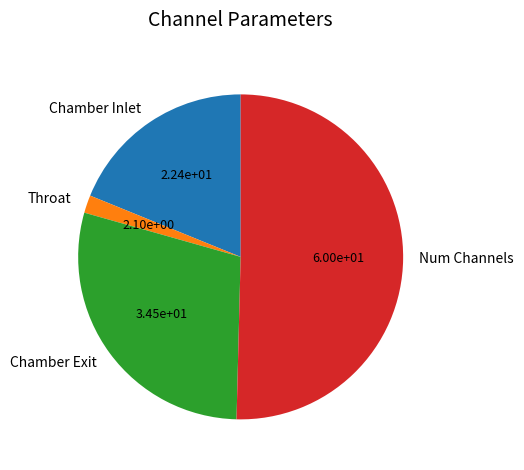

Do Chamber Inlet and Chamber Exit together represent more than half of the pie?

No